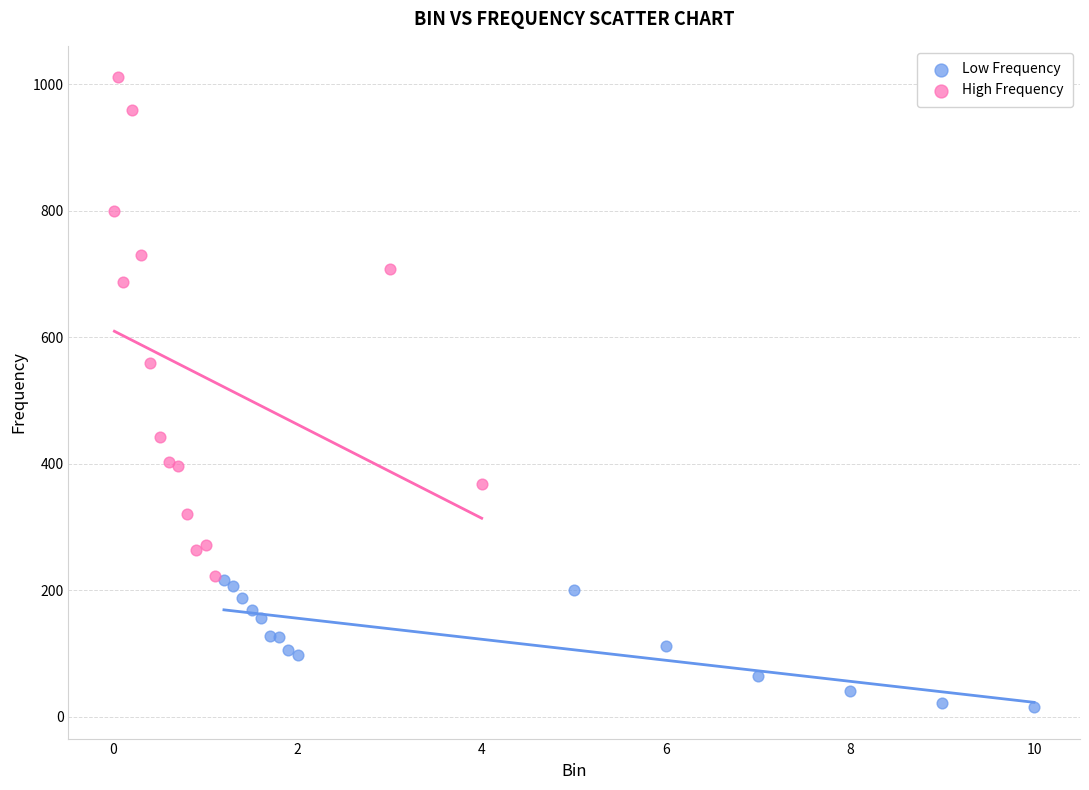

Which series has the largest Y range (max minus min)?

High Frequency